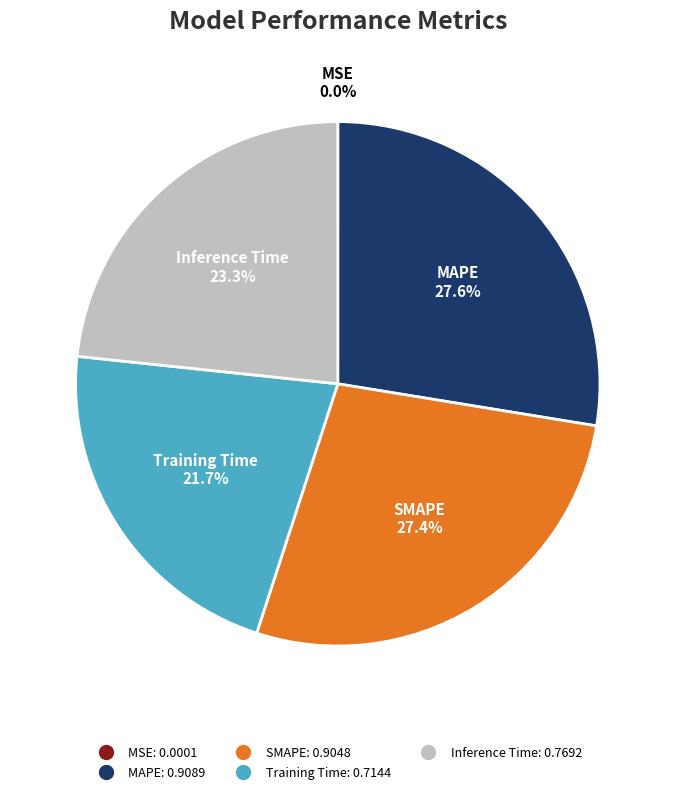

To the nearest percent, what portion does Inference Time represent?

23%